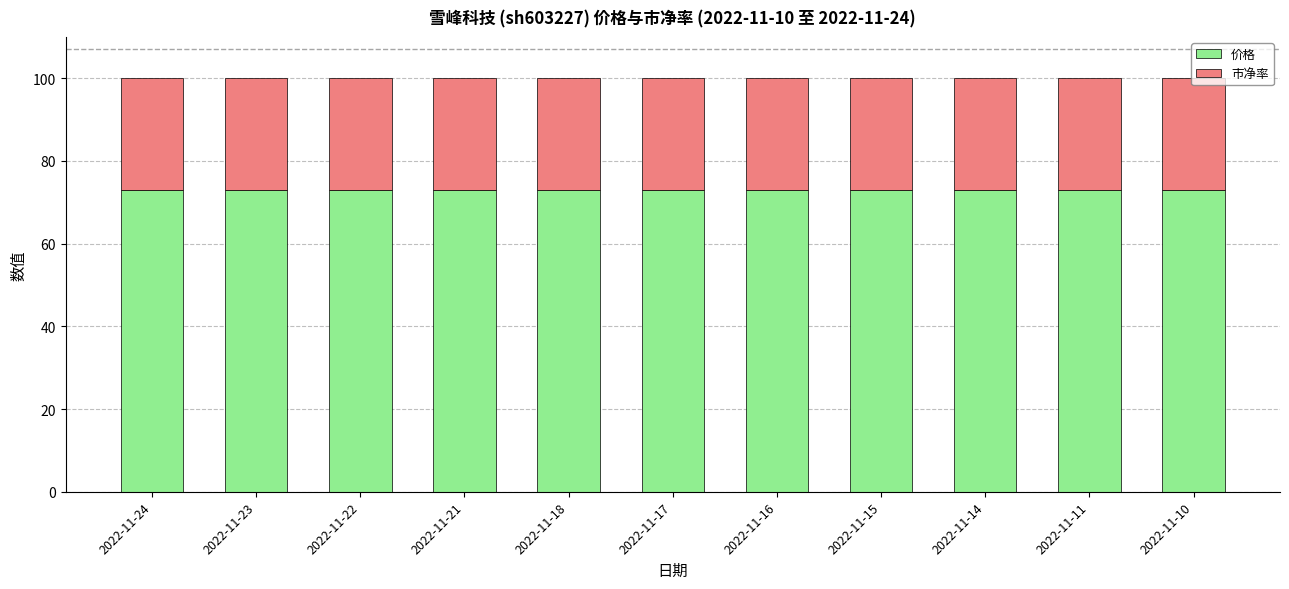

What is the total value across all series at 2022-11-14?

100.0